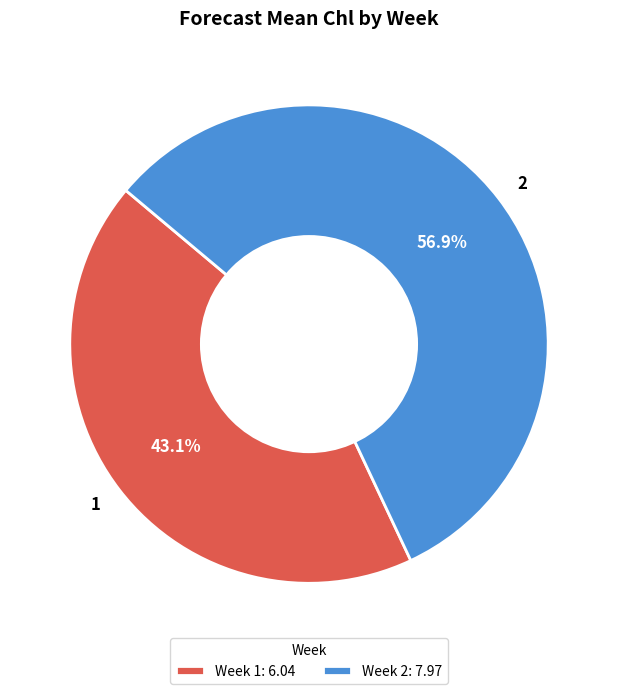

How many segments does this pie chart have?

2